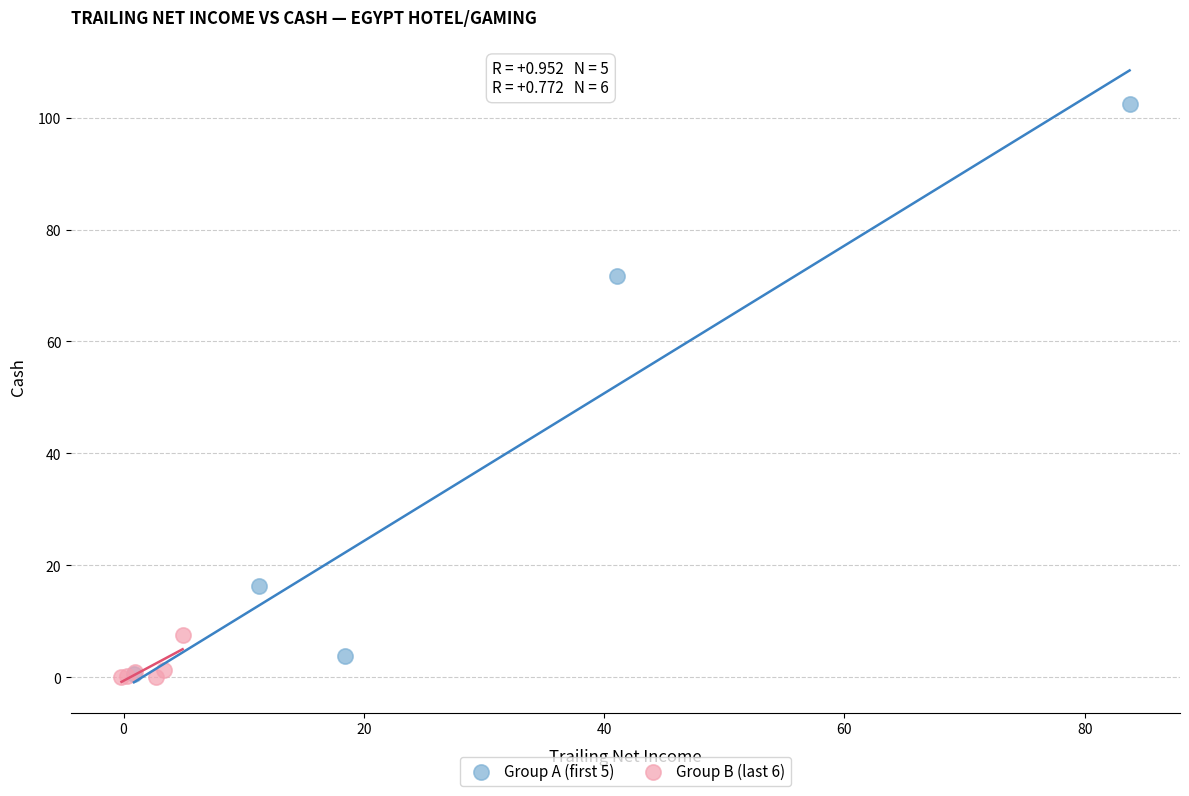

What are all the series names shown in the legend?

Group A (first 5), Group B (last 6)